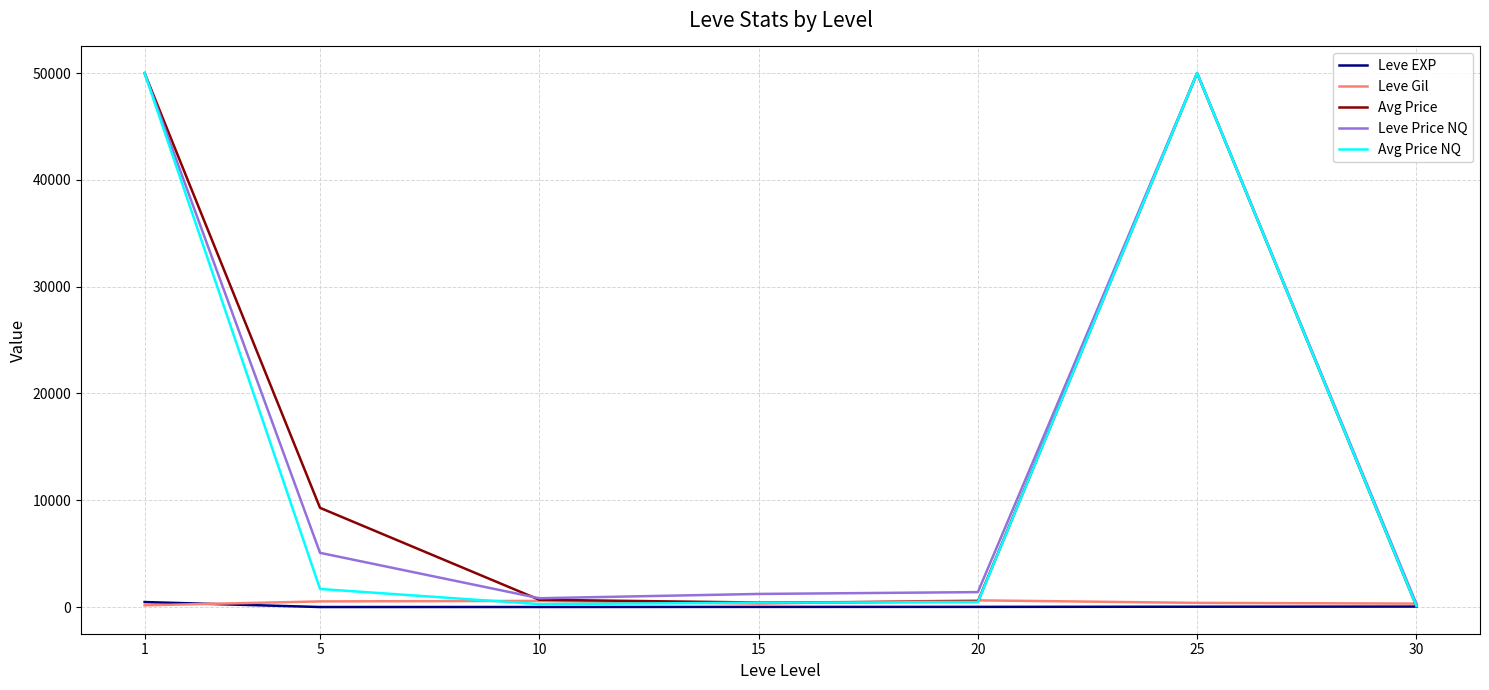

What is the maximum value shown in the chart?

50000.0